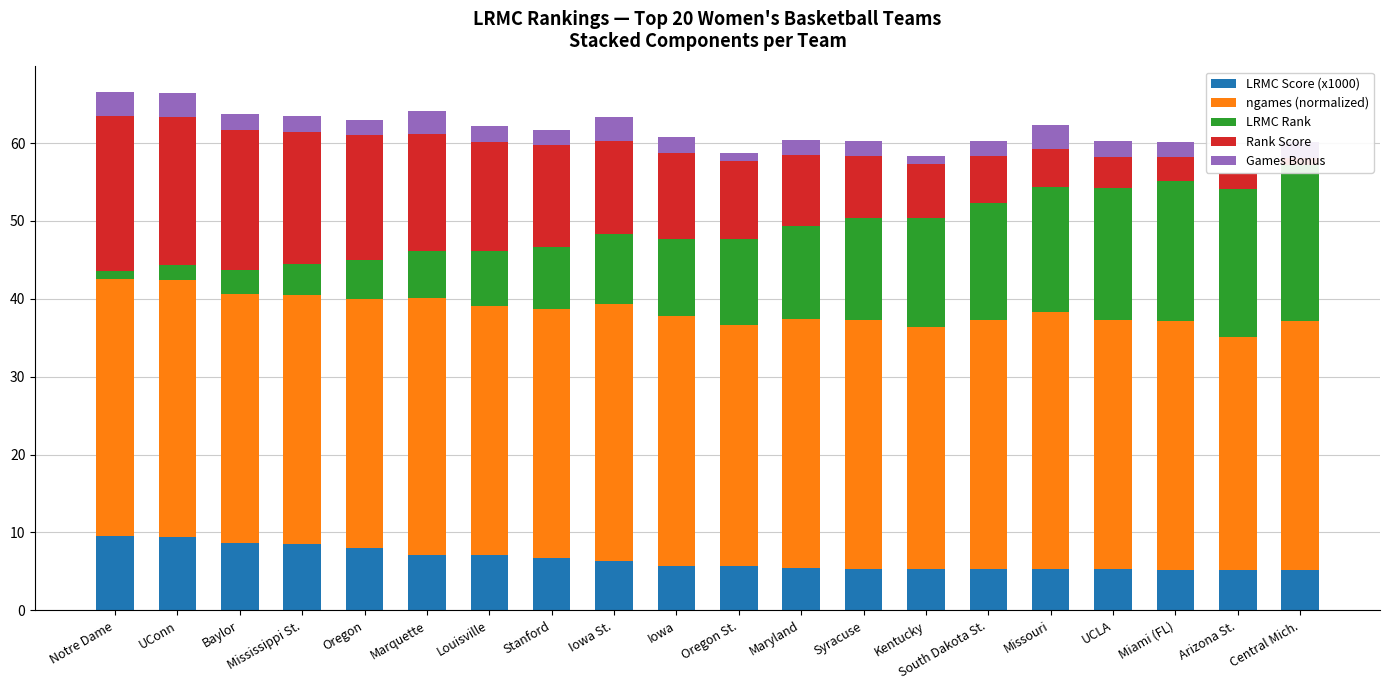

What is the total value across all series at Miami (FL)?

60.2